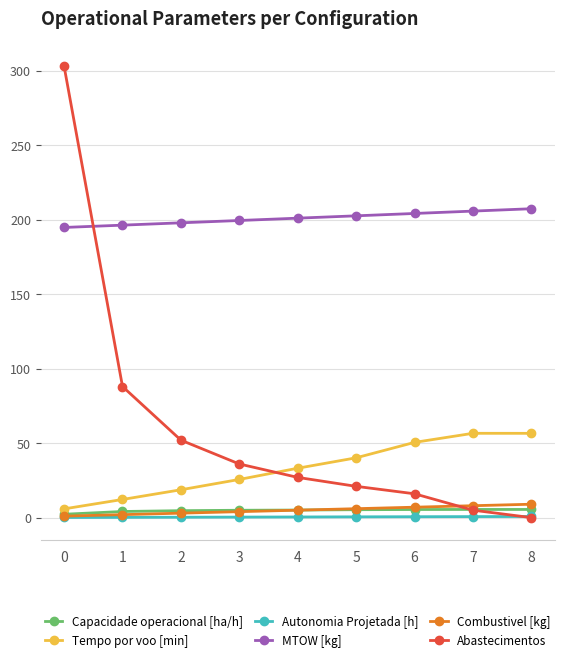

Which series has the largest range (max minus min)?

Abastecimentos